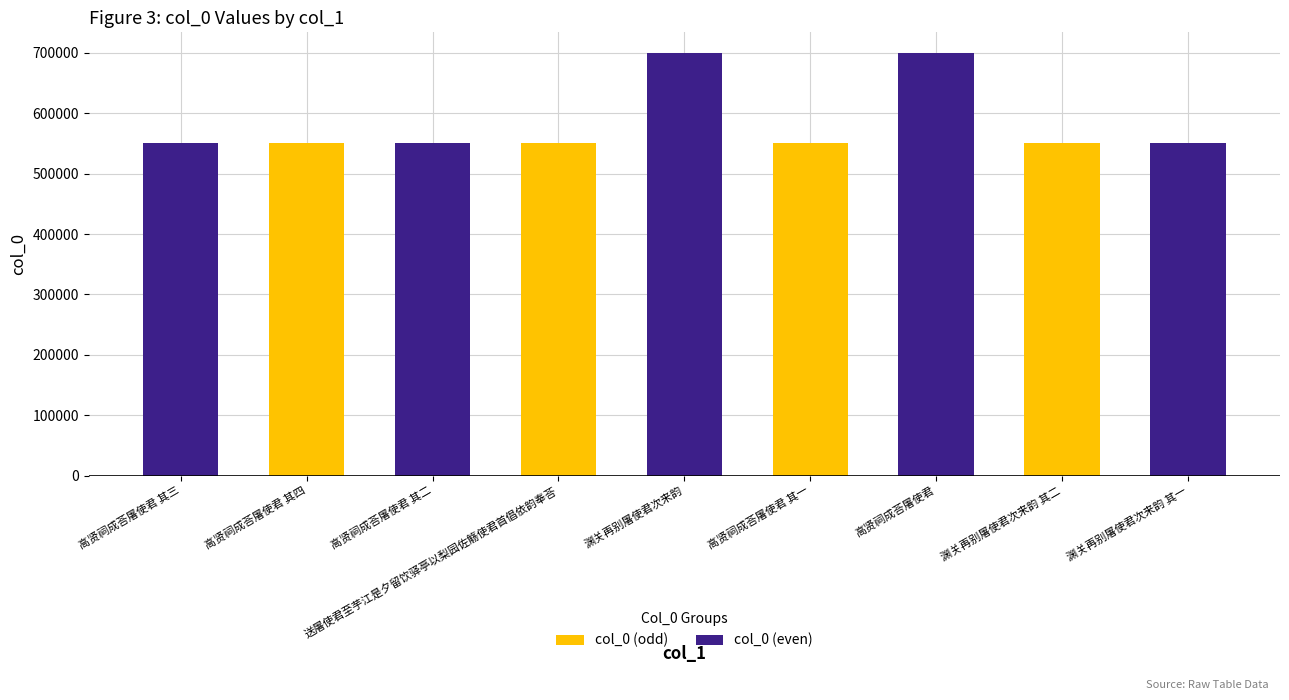

List the series in order of their peak value, highest first.

col_0 (even), col_0 (odd)